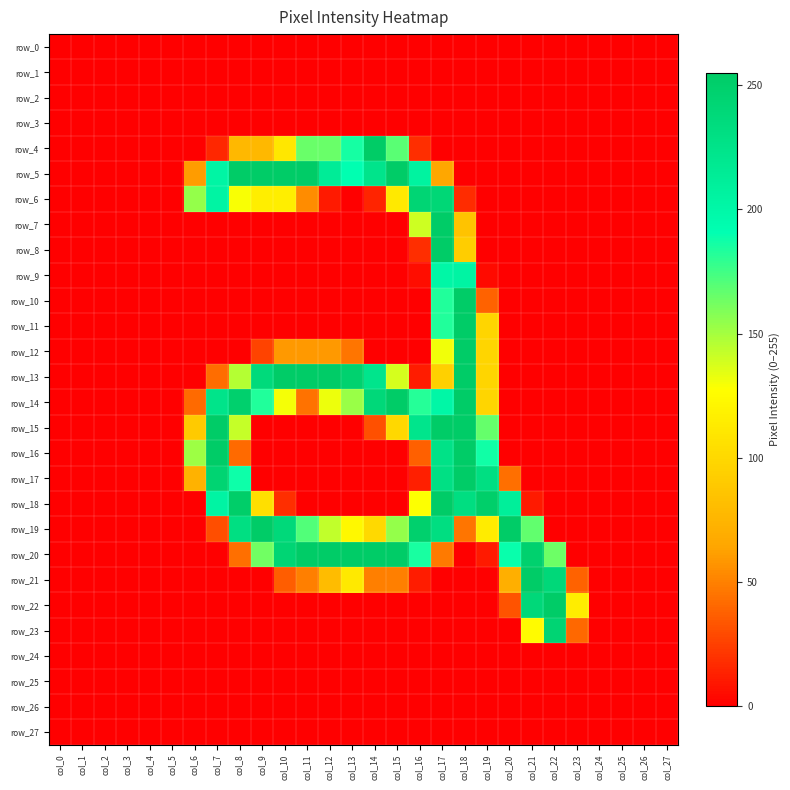

What is the difference between the maximum and second lowest values in the row_22 series?

254